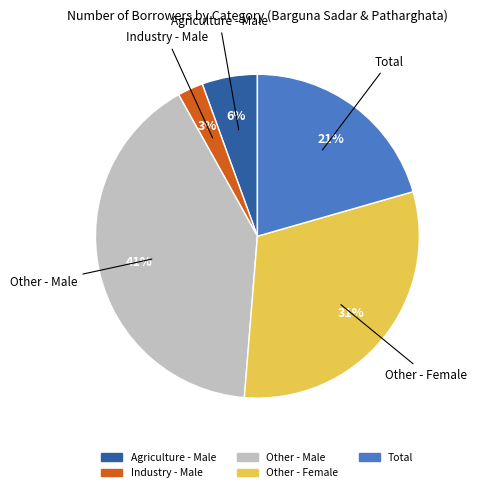

To the nearest percent, what is the difference between the Total and Agriculture - Male slice percentages?

15%